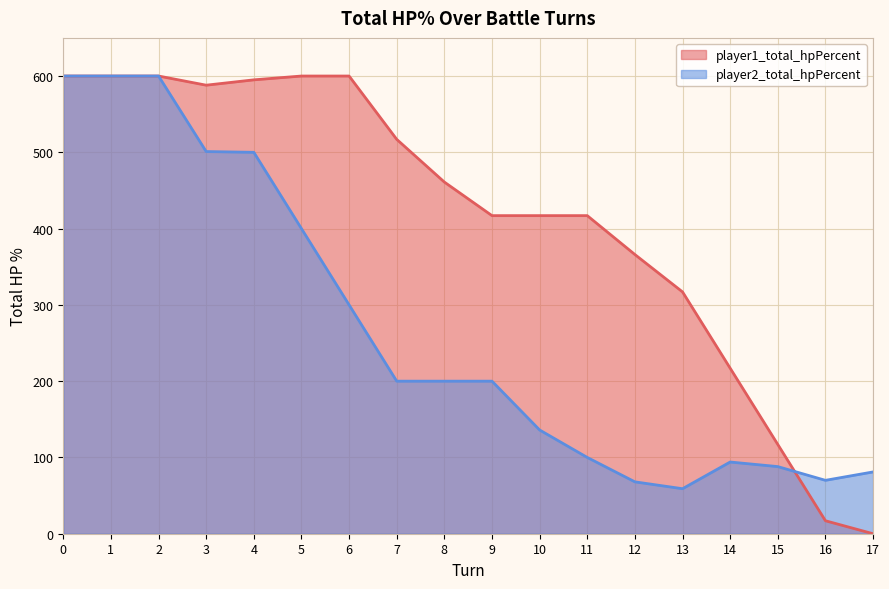

How many lines are shown in the chart?

2